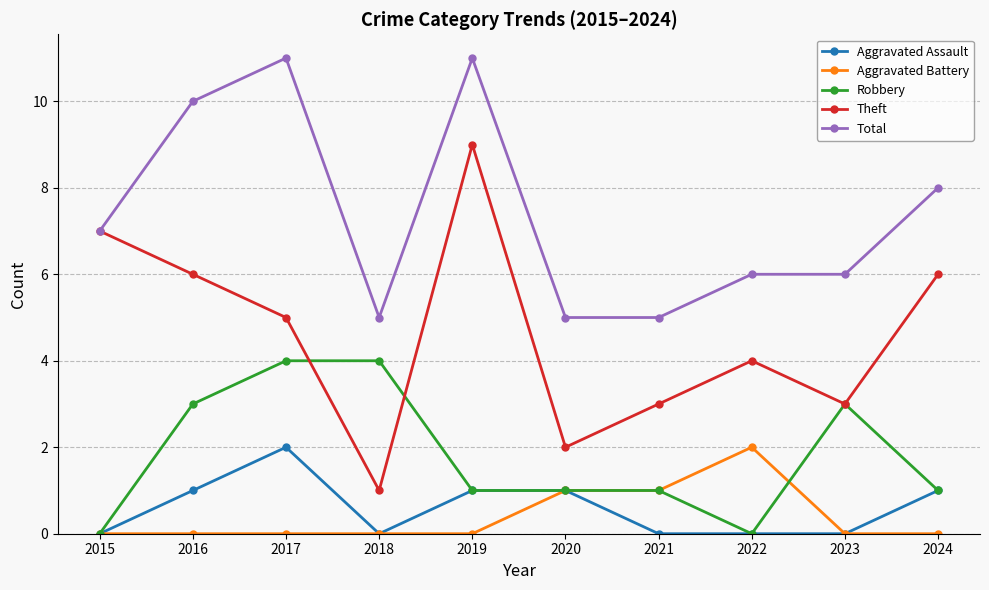

True or false: Aggravated Battery has a value of 3 at 2022.

False